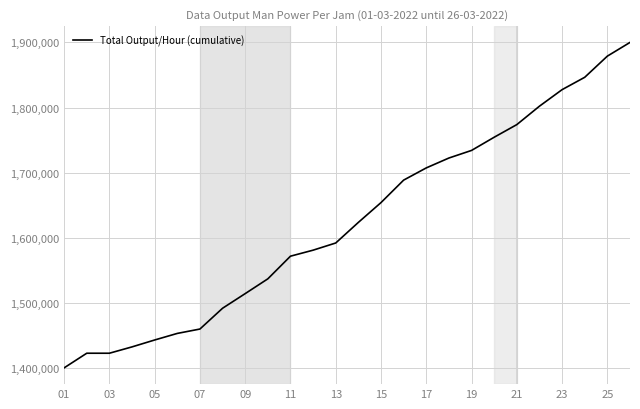

What is the difference between the maximum and minimum values?

500000.0